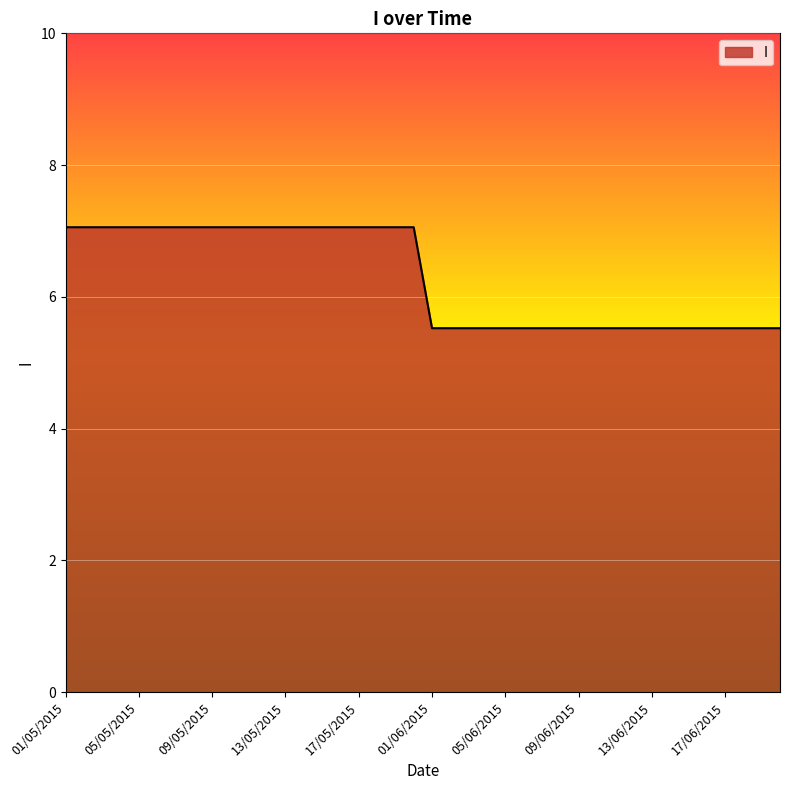

What is the difference between the maximum and minimum values?

1.5